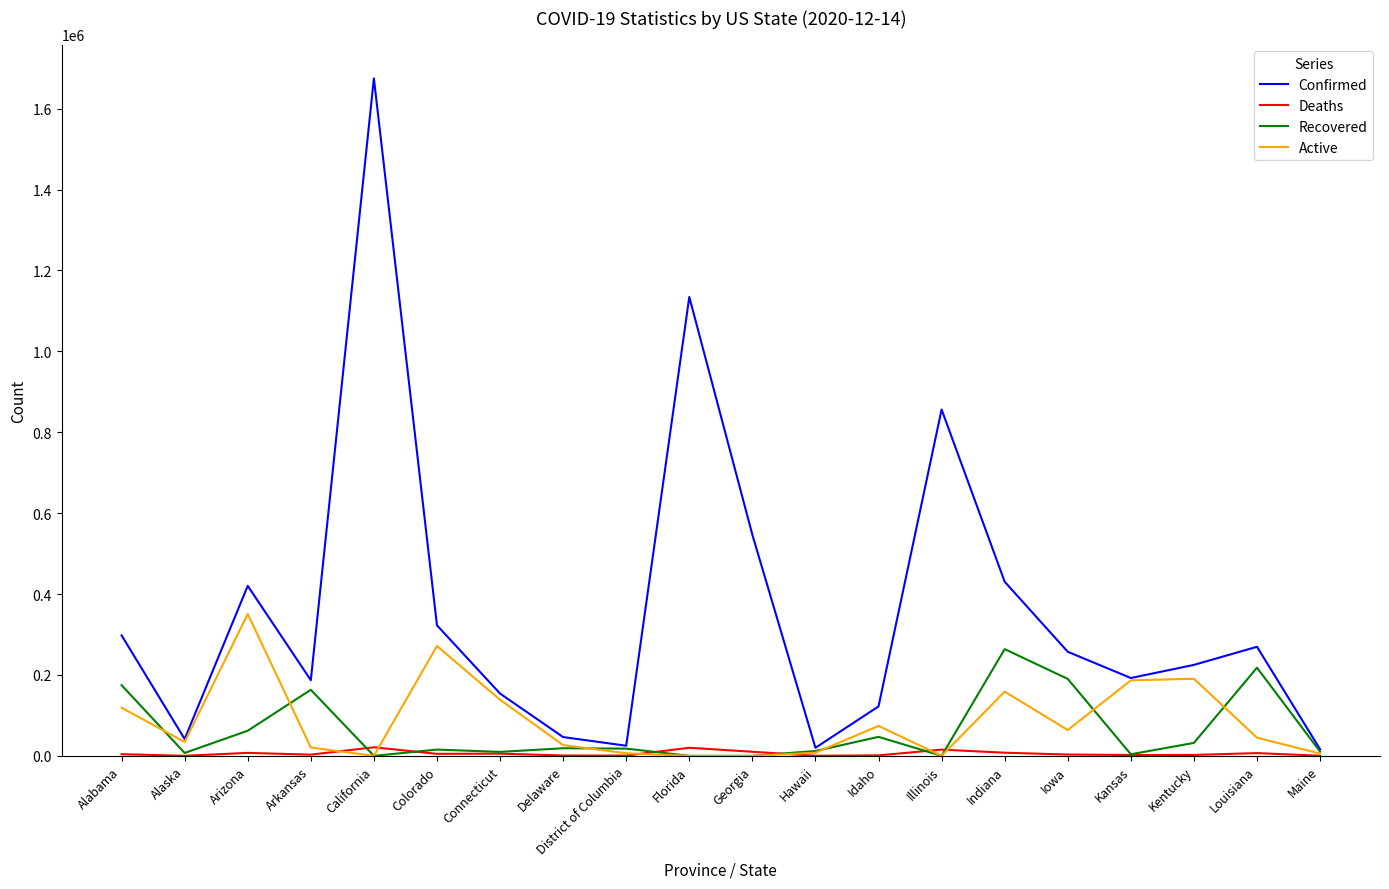

How many categories are shown in the chart?

20